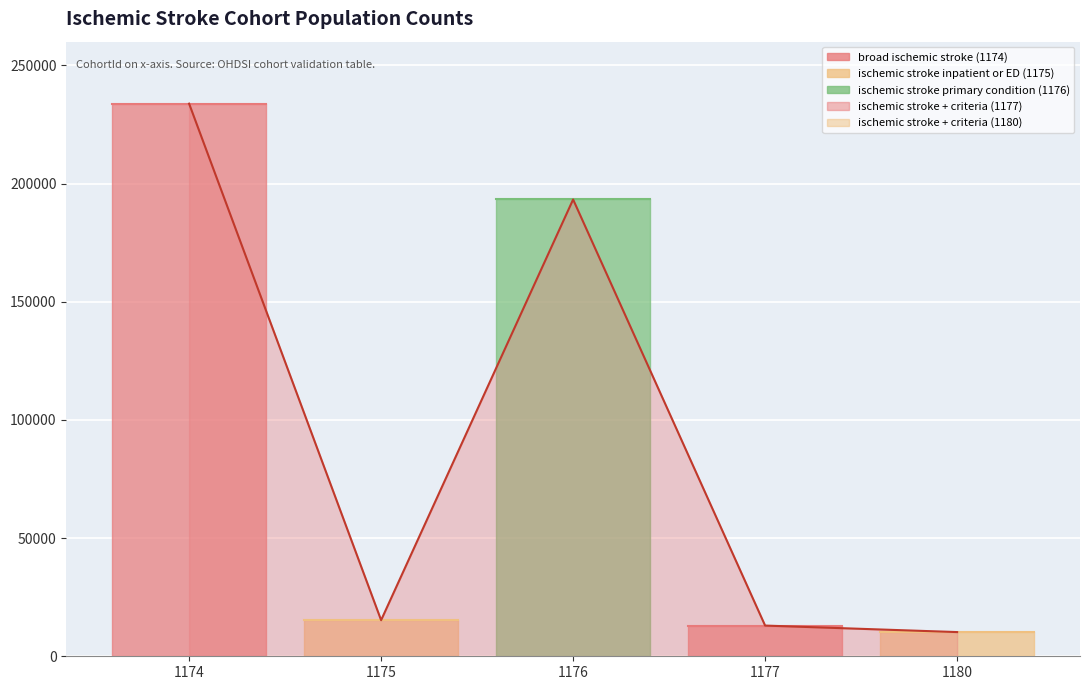

Is it true that the value at 1175 is 15268?

True